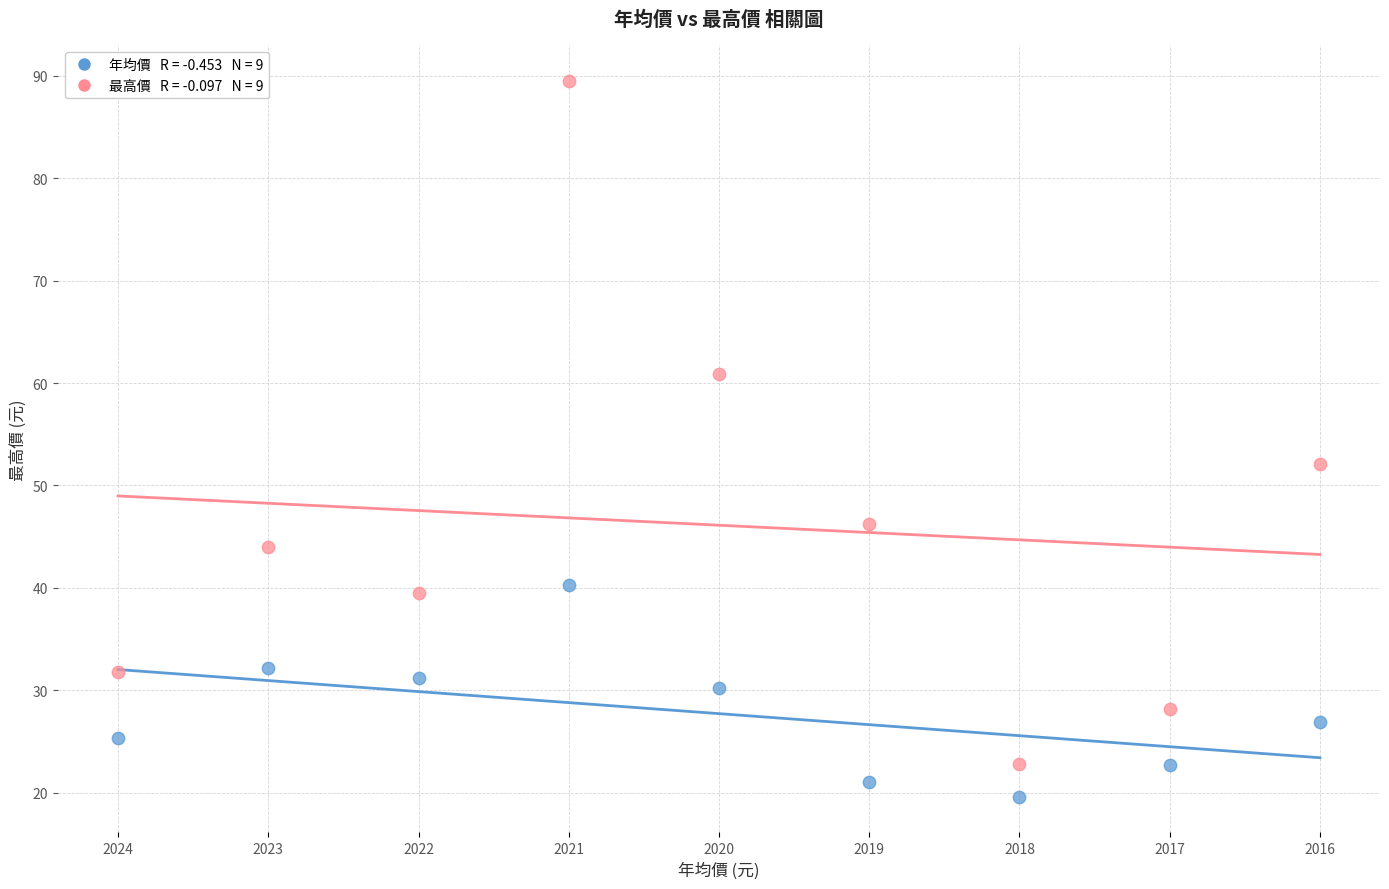

Across all data points, what is the range of Y values (max minus min)?

69.9